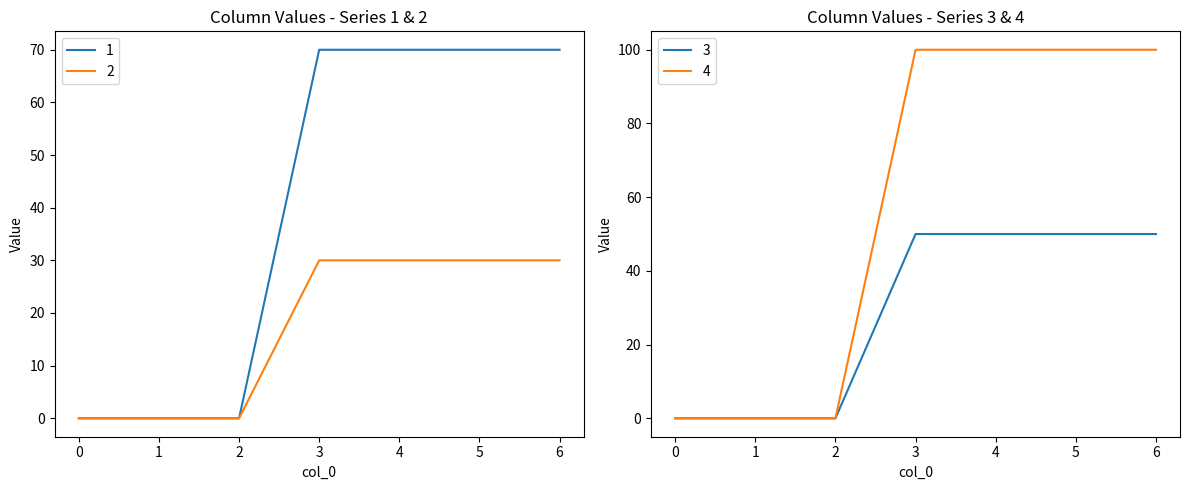

Is this an area chart (filled region under the line)?

No